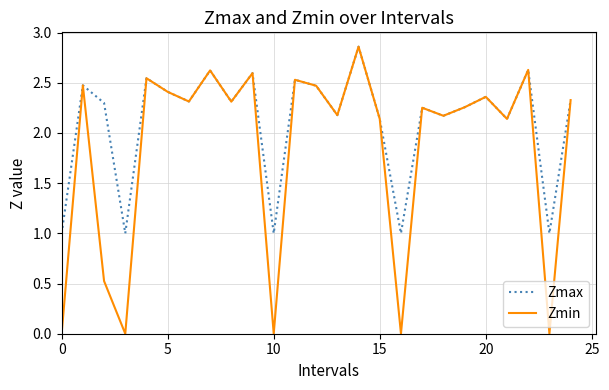

Which series has the largest total across all categories?

Zmax